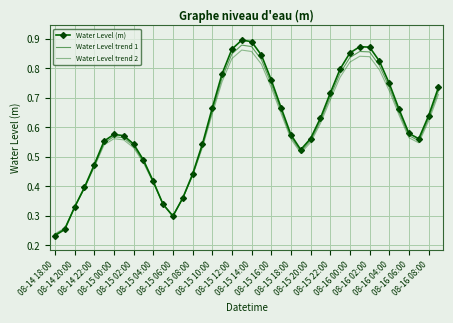

Which series has the widest spread of values?

Water Level (m)